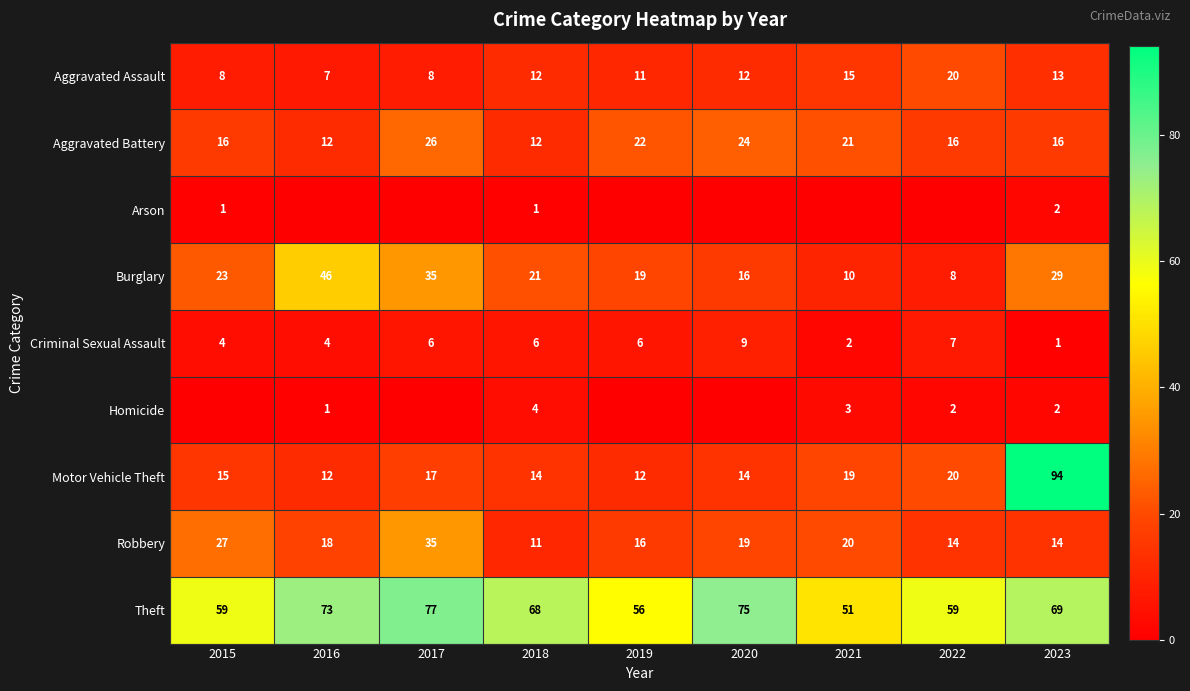

What is the difference between the second highest and minimum values in the Aggravated Battery series?

12